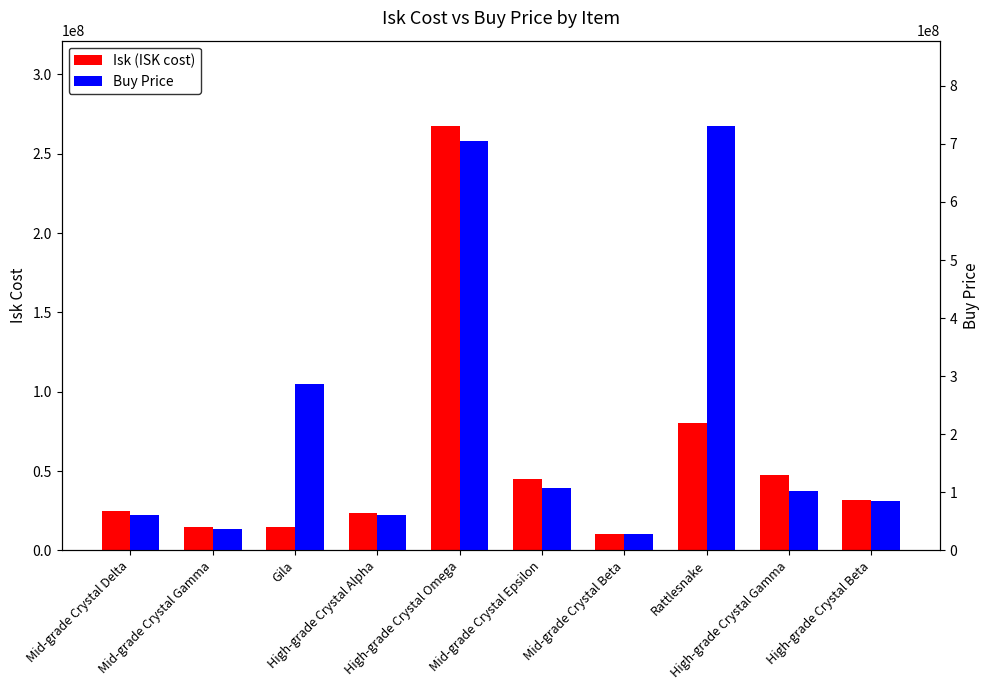

List the series in order of their overall mean, lowest first.

Isk (ISK cost), Buy Price